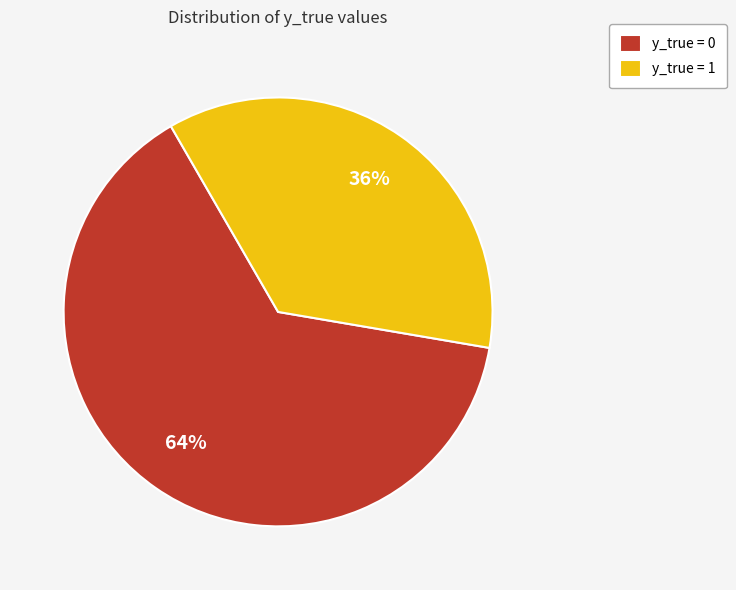

To the nearest percent, what is the difference between the largest and smallest slice percentages?

28%